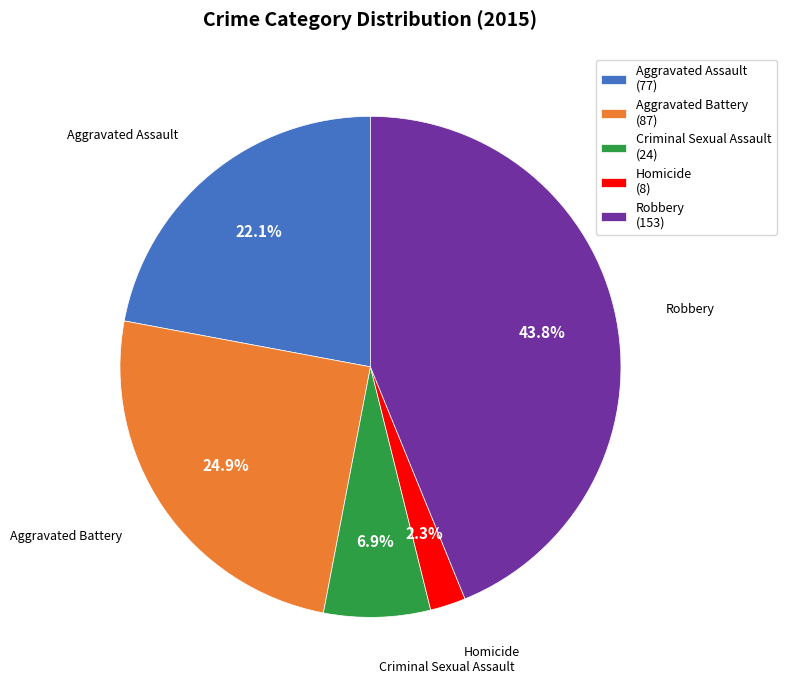

Which category has the smallest portion of the pie?

Homicide